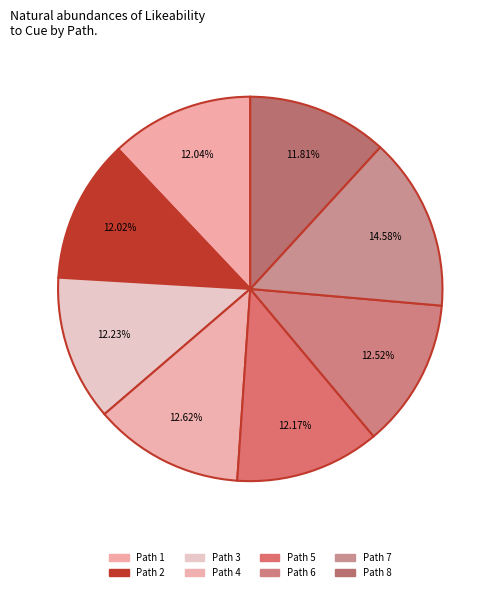

How much of the chart is everything except Path 8?

88.2%